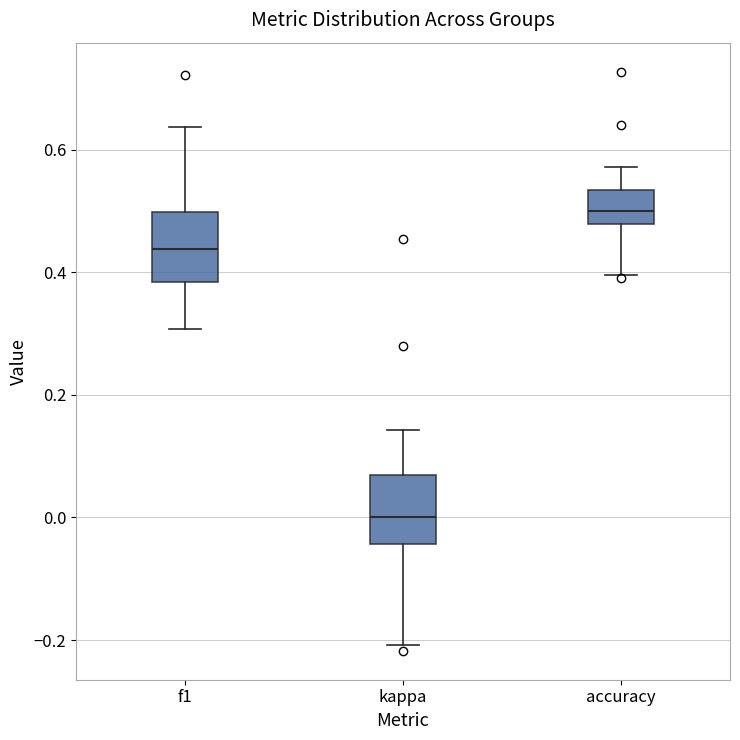

Reading left to right, transcribe this box plot: for each box, give where its median line is, the range the box spans, and where its two whiskers end, as read against the y-axis. The values are not printed on the chart, so give them approximately, as read against the axis.

f1: median 0.44, box 0.38 to 0.50, whiskers 0.30 to 0.64
kappa: median 0.00, box -0.04 to 0.06, whiskers -0.20 to 0.14
accuracy: median 0.50, box 0.48 to 0.54, whiskers 0.40 to 0.58